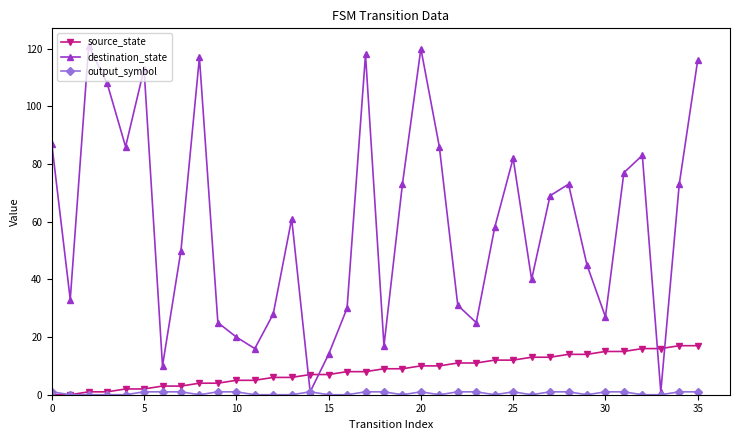

In destination_state, how many points are lower than both neighbors (excluding endpoints)?

10